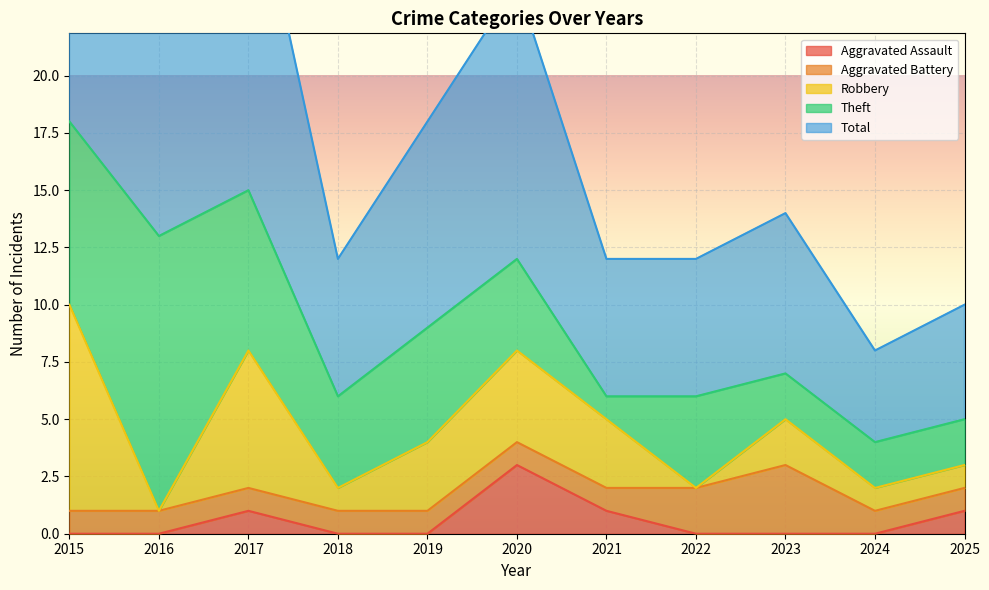

Reading left to right, extract all data points from this chart.

Aggravated Assault: 0	0	1	0	0	3	1	0	0	0	1
Aggravated Battery: 1	1	1	1	1	1	1	2	3	1	1
Robbery: 9	0	6	1	3	4	3	0	2	1	1
Theft: 8	12	7	4	5	4	1	4	2	2	2
Total: 19	13	15	6	9	12	6	6	7	4	5